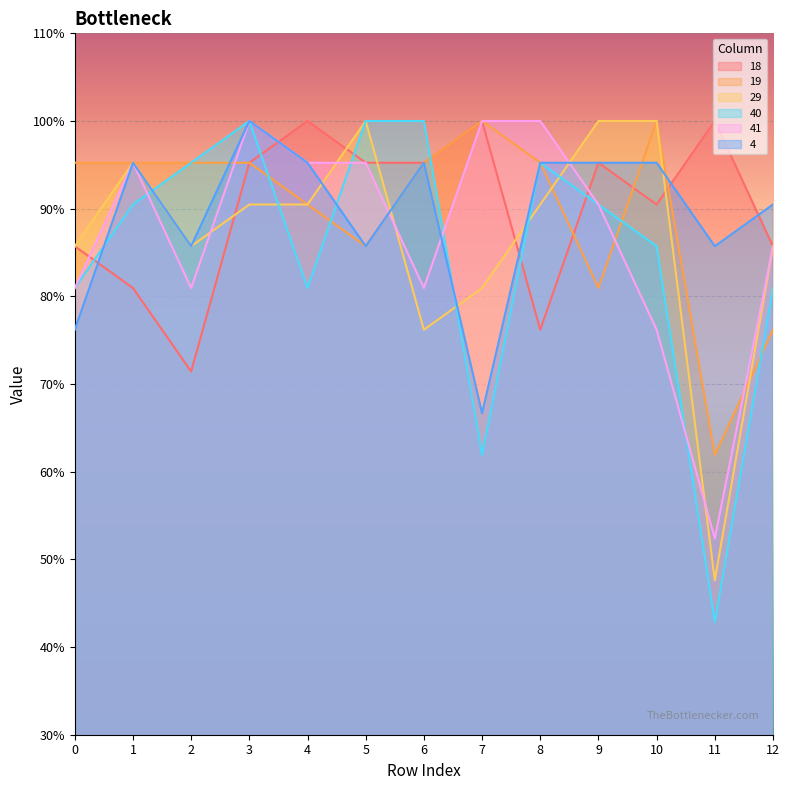

At 10, list the series in order from largest to smallest.

19, 29, 4, 18, 40, 41